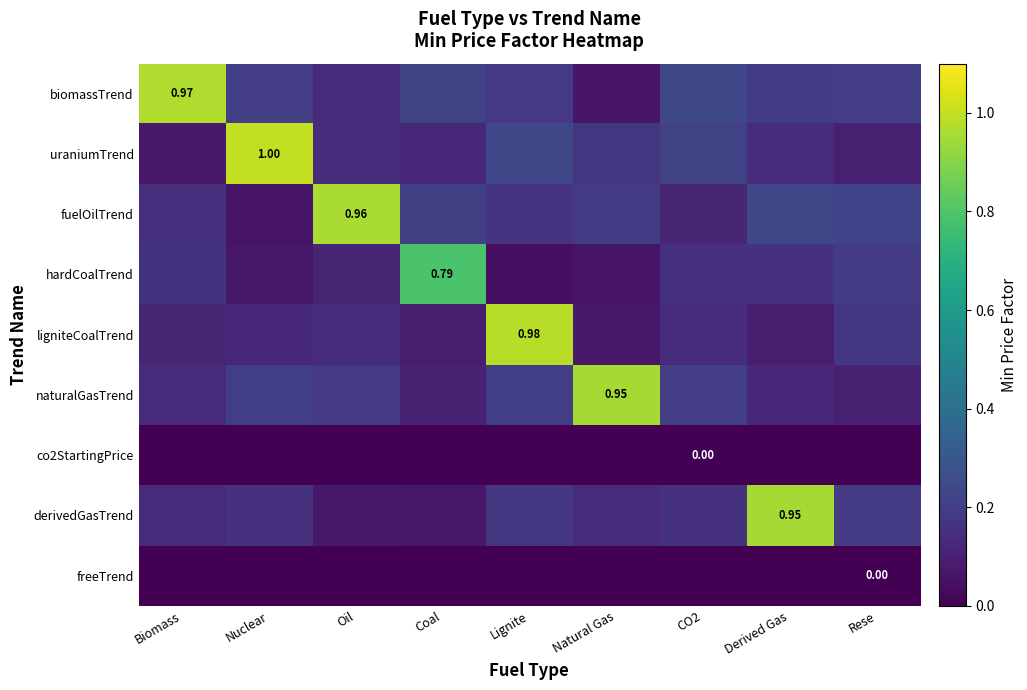

Read the biomassTrend value at Coal.

0.2